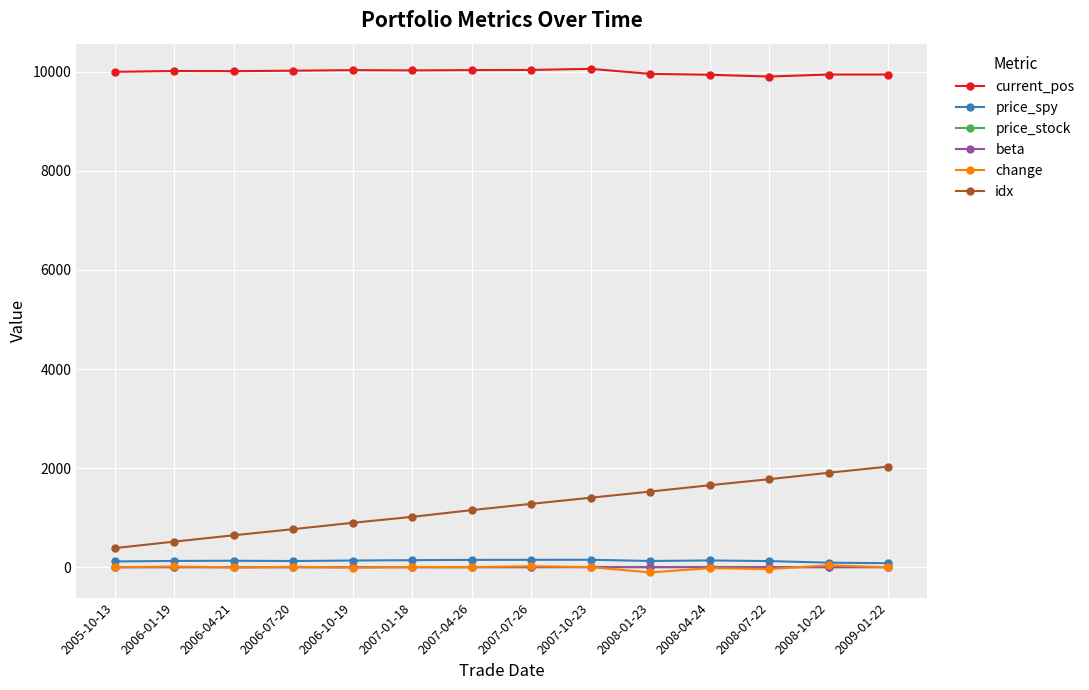

True or false: current_pos and change intersect in this chart.

False